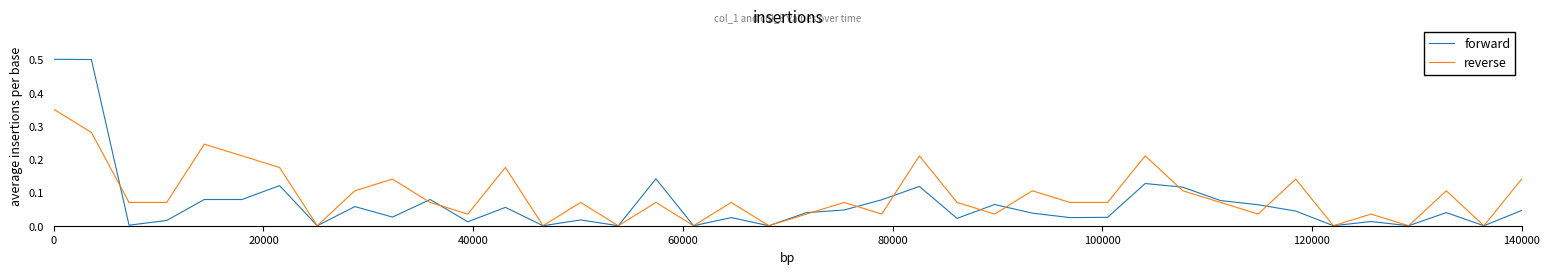

Which series has the largest range (max minus min)?

forward